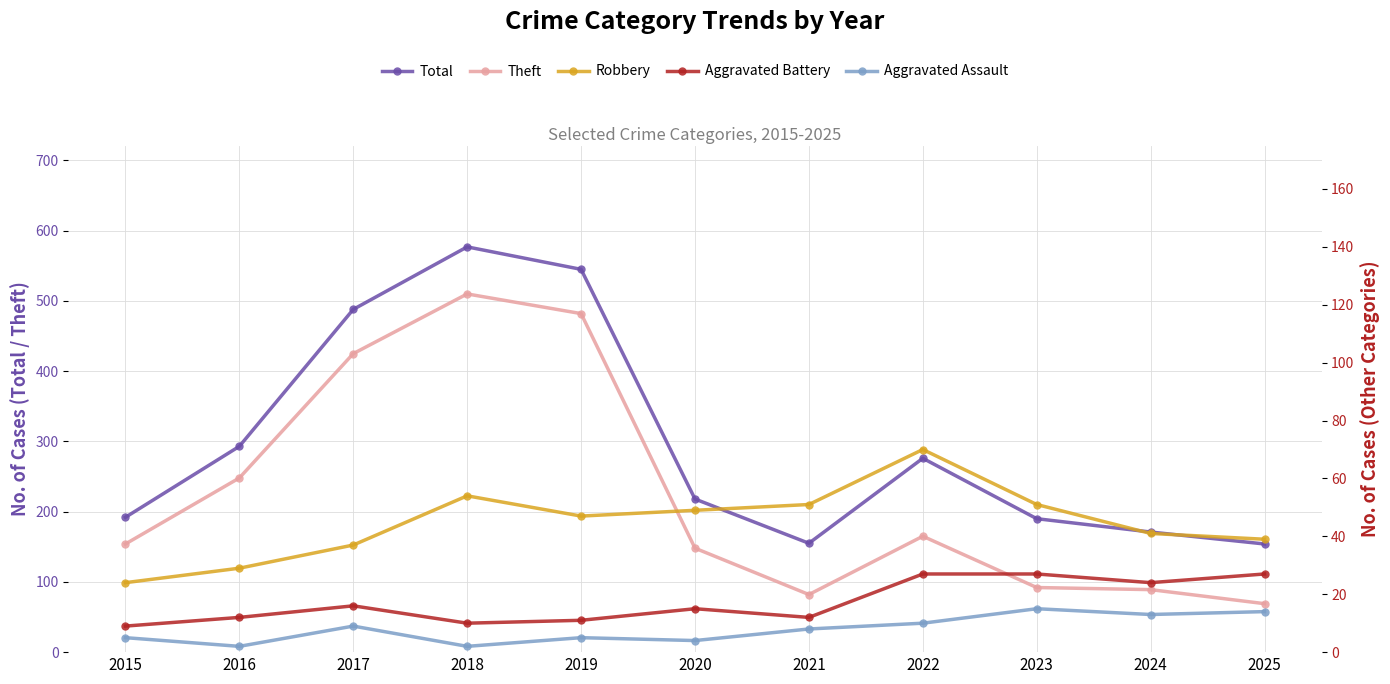

Reading left to right, extract all data points from this chart.

Total: 192	293	488	577	545	218	155	276	190	171	154
Theft: 154	248	425	510	482	148	82	165	92	89	69
Robbery: 24	29	37	54	47	49	51	70	51	41	39
Aggravated Battery: 9	12	16	10	11	15	12	27	27	24	27
Aggravated Assault: 5	2	9	2	5	4	8	10	15	13	14